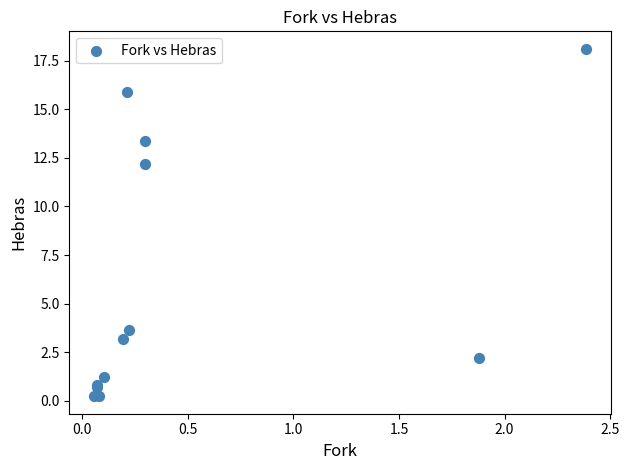

What Y value in the scatter plot is closest to 9?

12.2